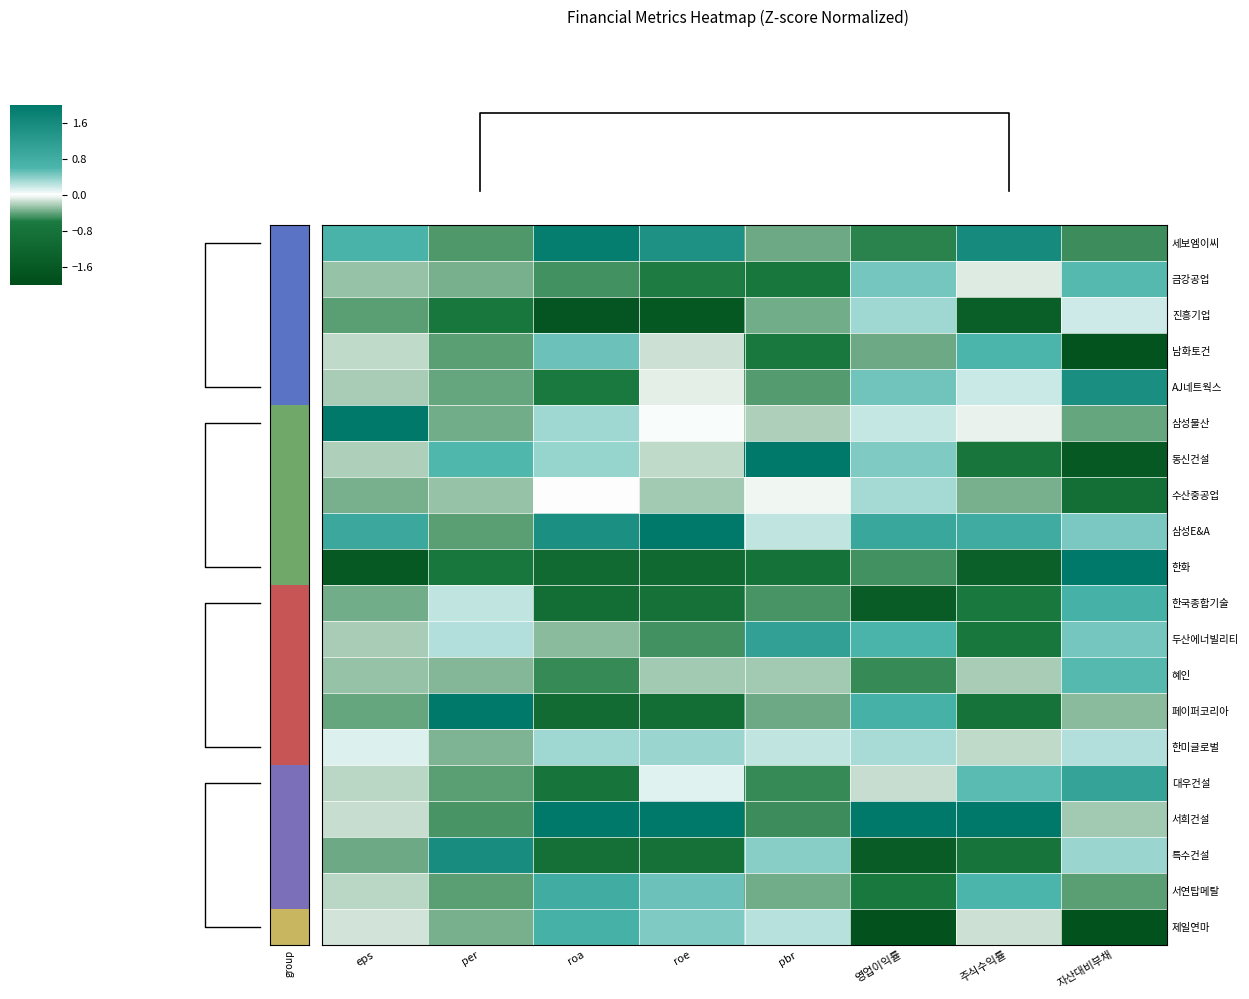

What is the maximum value shown in the chart?

3.9